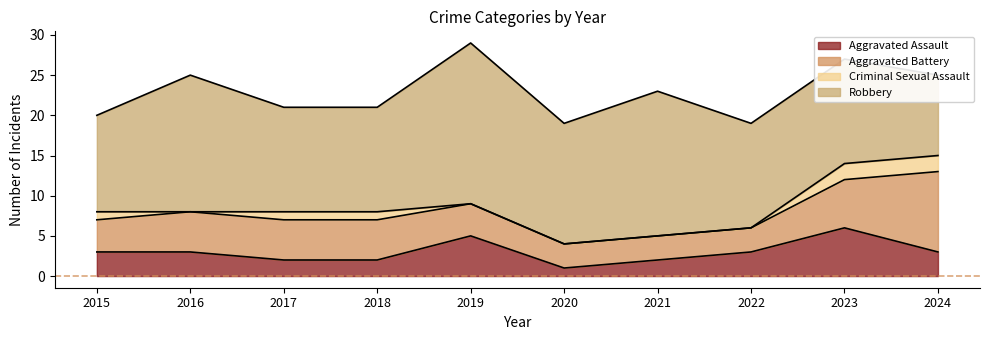

The Robbery series shows 4 at 2018. True or false?

False